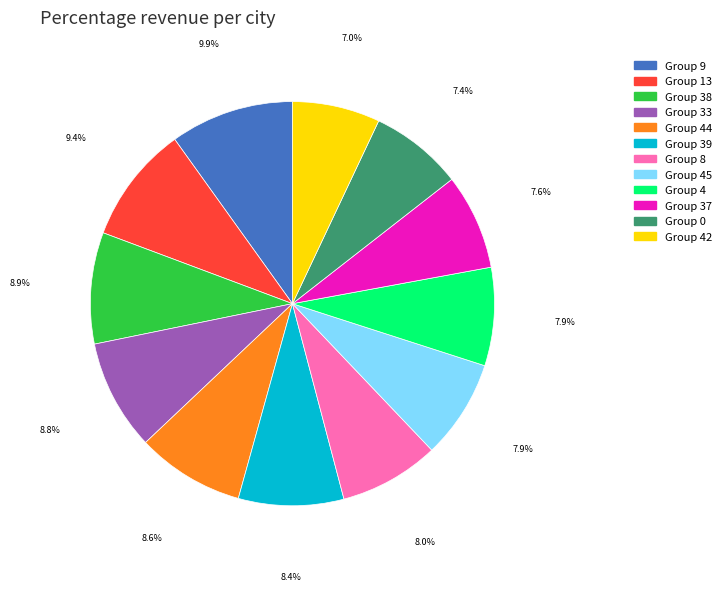

Is the sum of Group 8 and Group 39 greater than half?

No